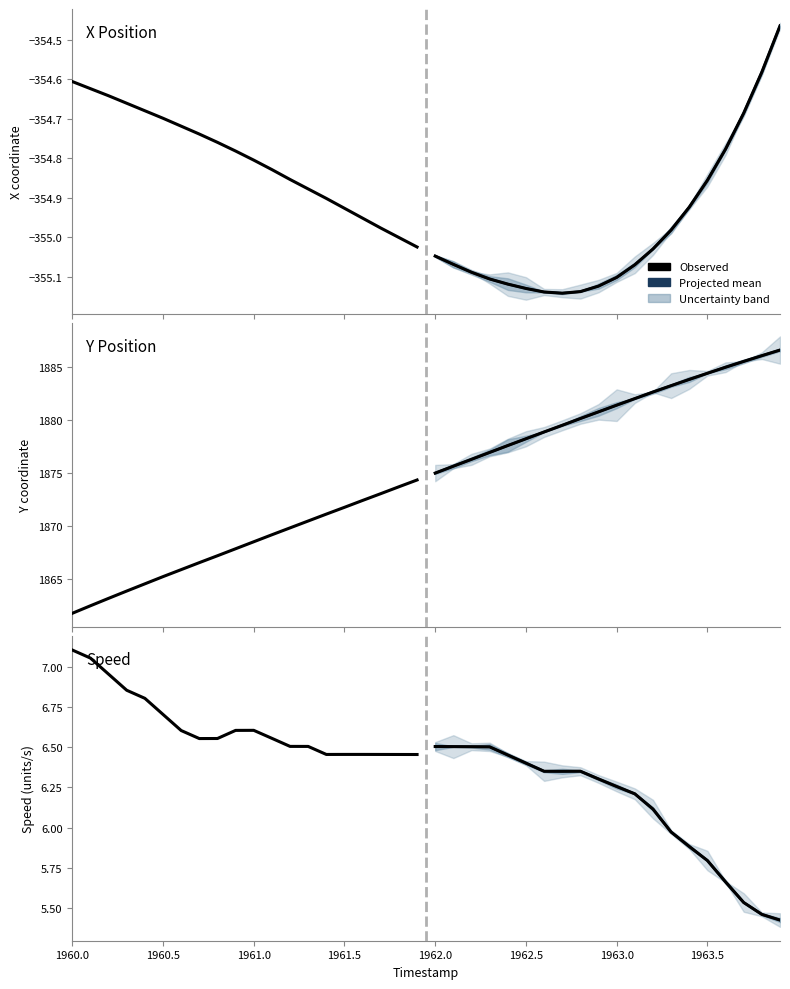

What is the average value of the X Position (AGENT 52180) series?

-354.8